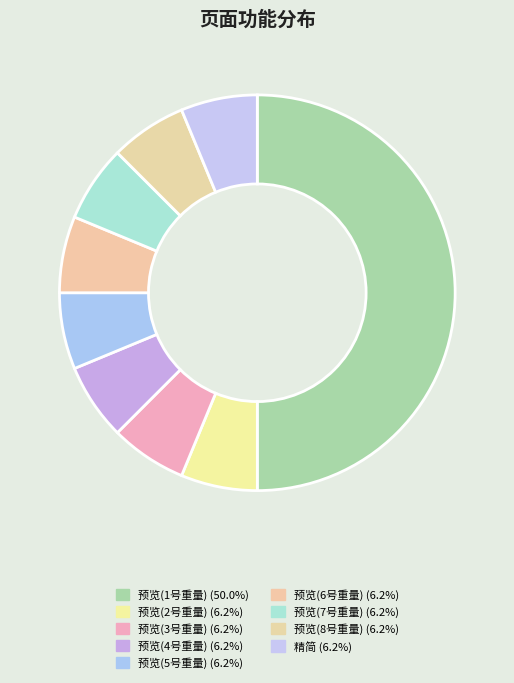

Does 精简 represent more than half of the total?

No